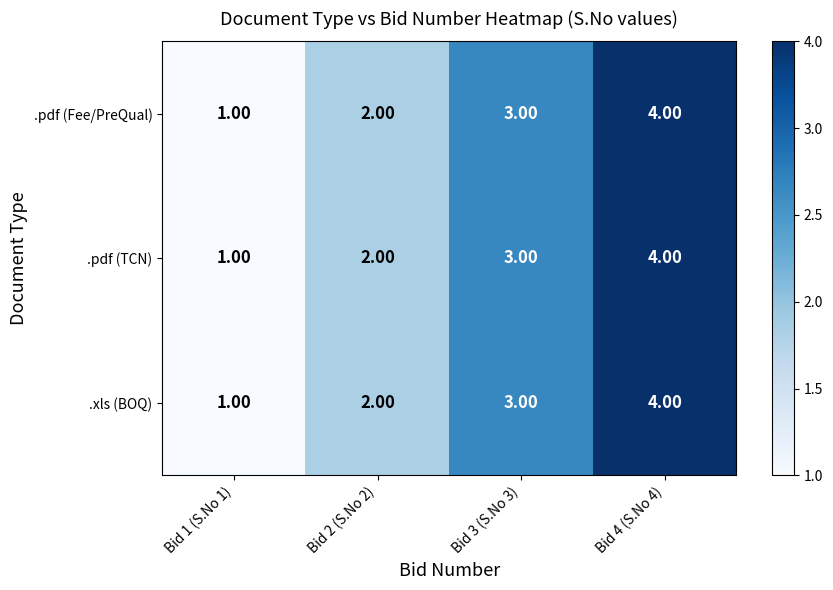

List the labels in order of .xls (BOQ) value, largest first.

Bid 4 (S.No 4), Bid 3 (S.No 3), Bid 2 (S.No 2), Bid 1 (S.No 1)